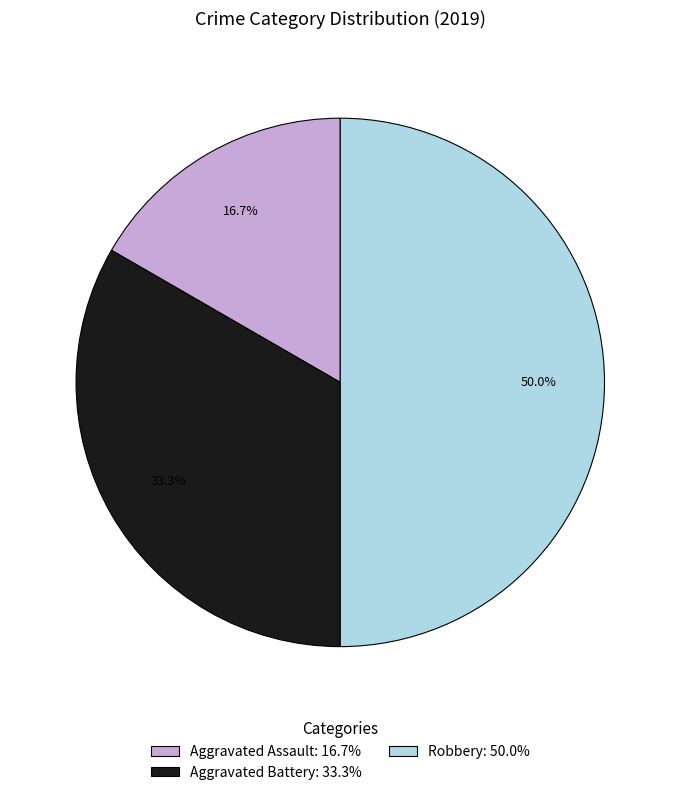

Combined, what portion of the pie is Robbery and Aggravated Assault?

66.7%